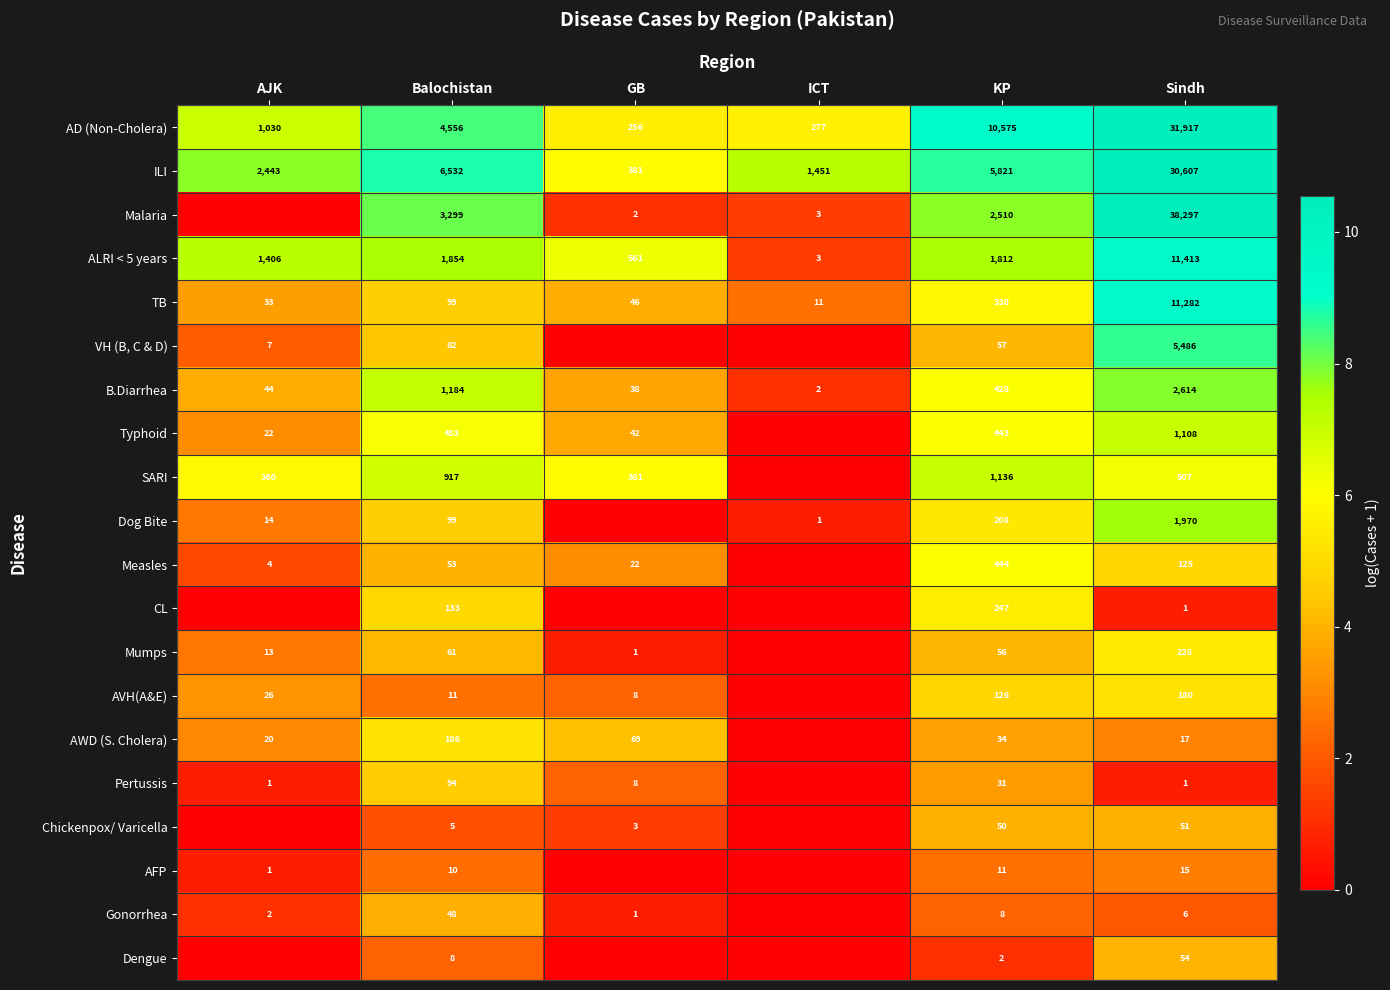

How many values in the AD (Non-Cholera) series are below 4556?

3